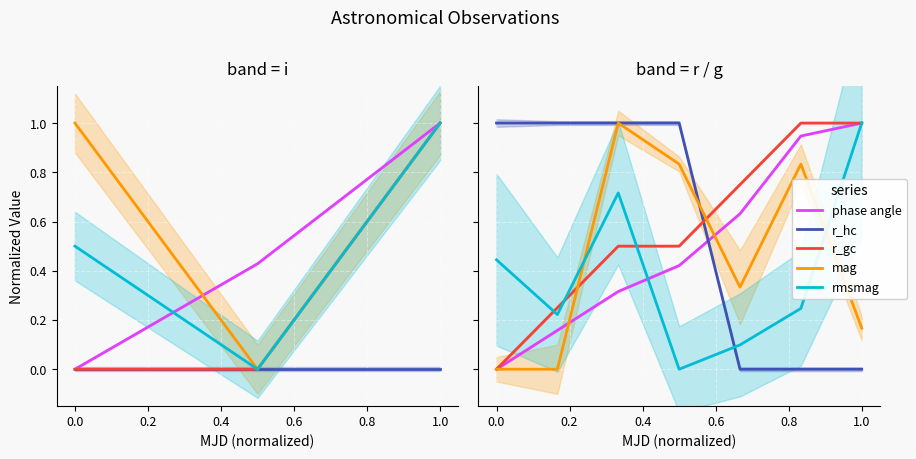

True or false: r_hc has a value of 0.4 at 0.6.

False